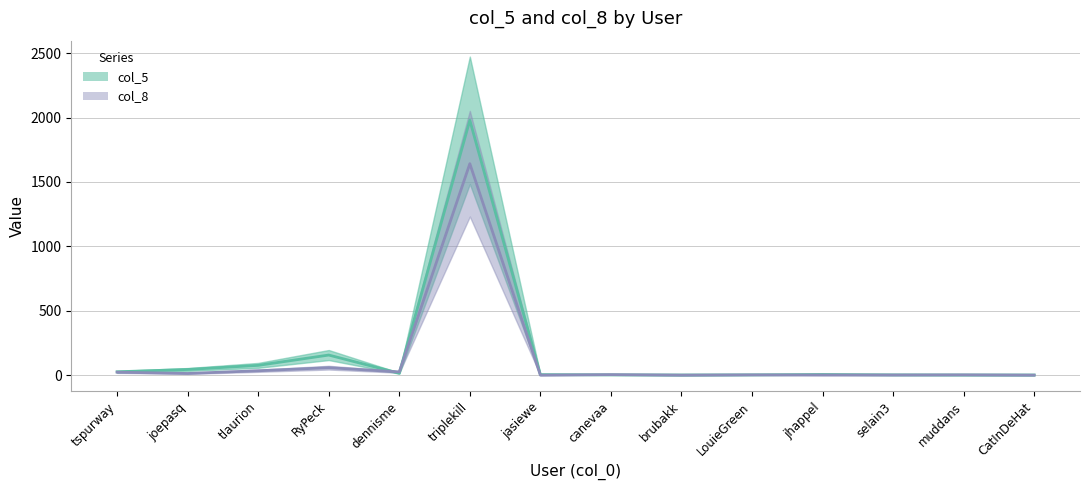

In col_8, how many points are lower than both neighbors (excluding endpoints)?

4